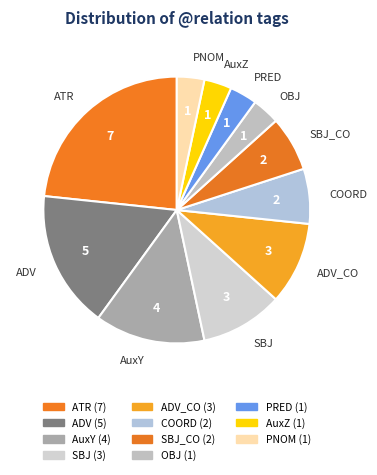

Between PRED and AuxY, which is larger?

AuxY